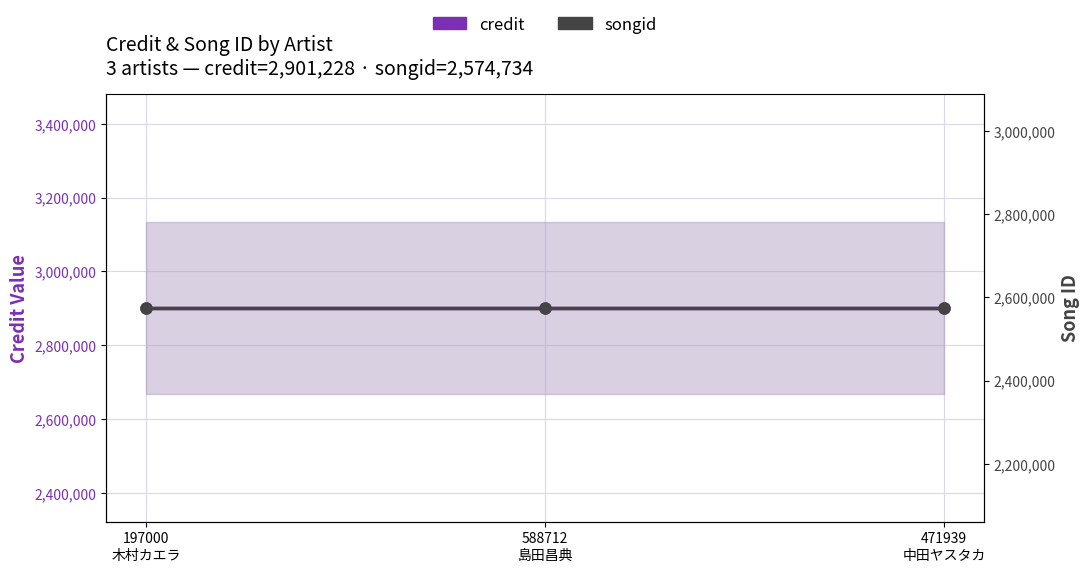

What is the difference between the highest and lowest values at 471939
中田ヤスタカ?

326494